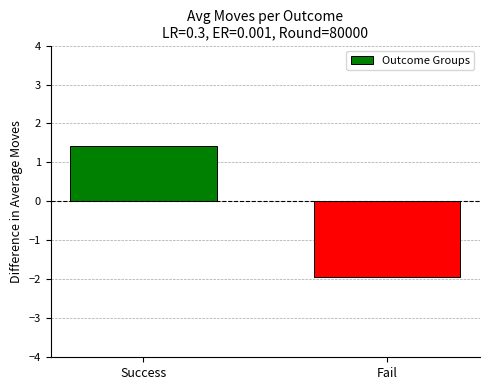

How many values are below 1?

1